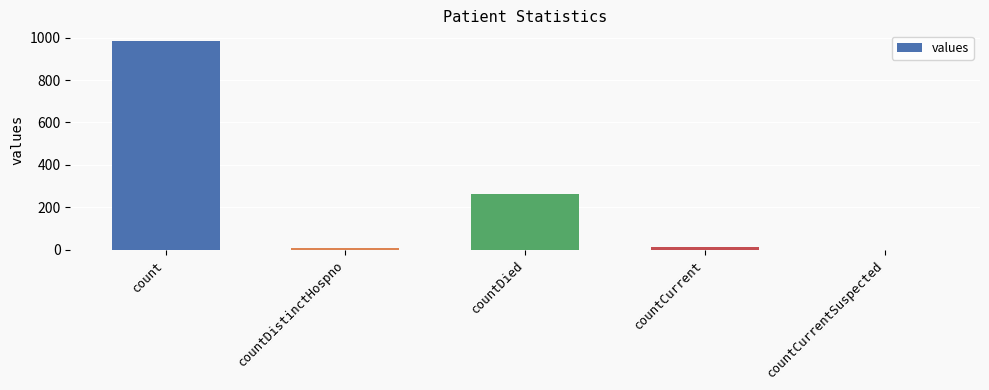

The value at count is 636. True or false?

False